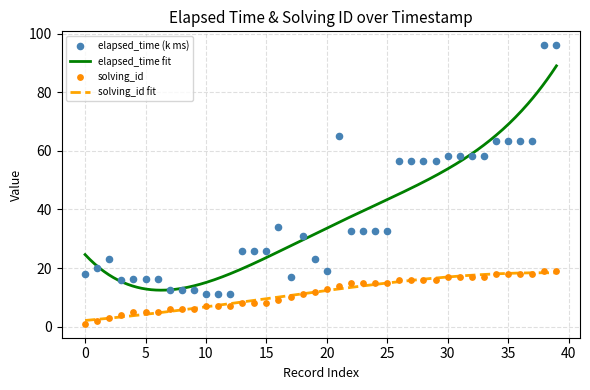

What are all the series names shown in the legend?

elapsed_time, solving_id